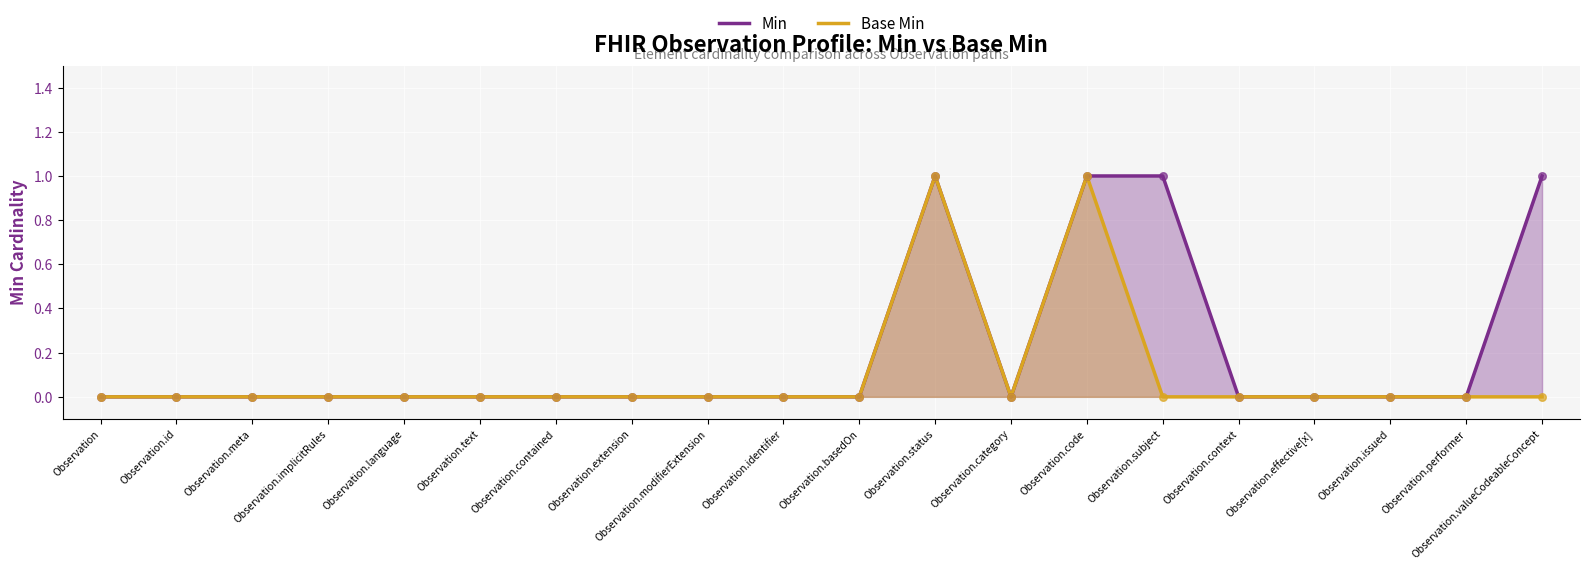

What are all the series names shown in the legend?

Min, Base Min